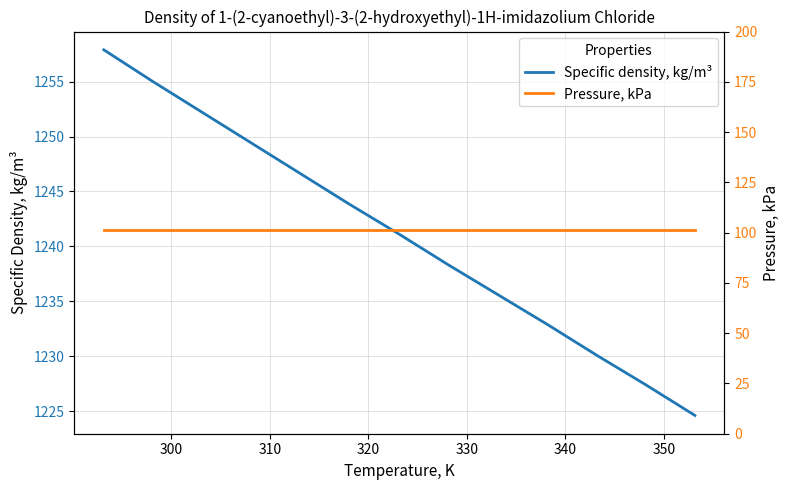

What is the highest value of the Specific density, kg/m³ series?

1257.9